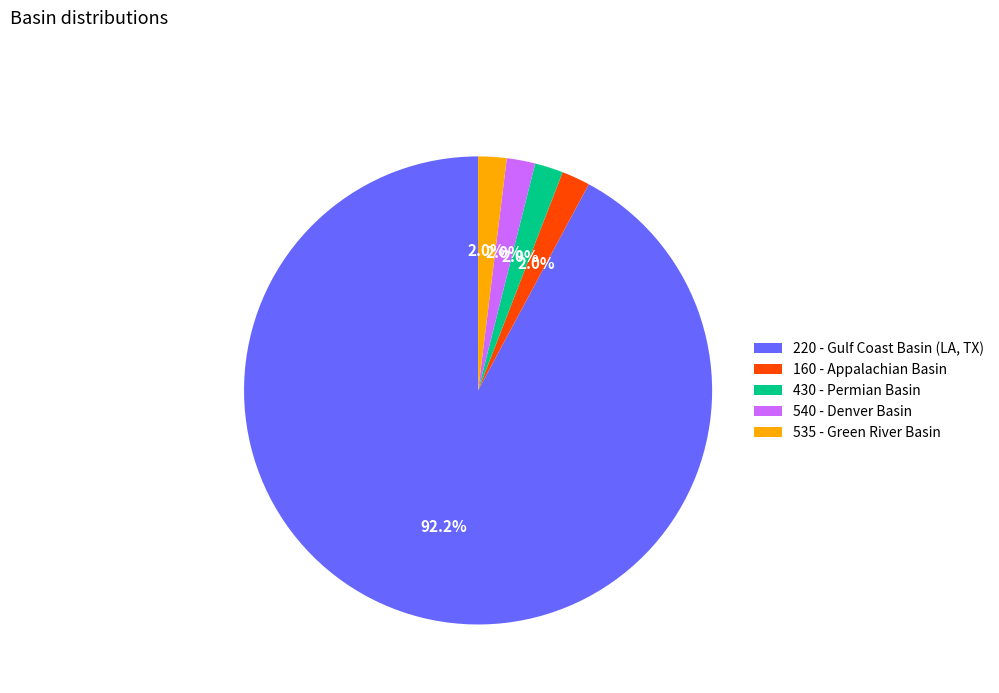

How many slices are in this pie chart?

5